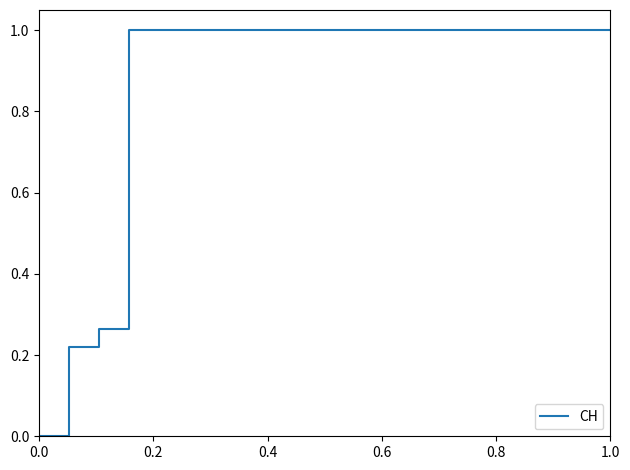

What is the average value?

0.9